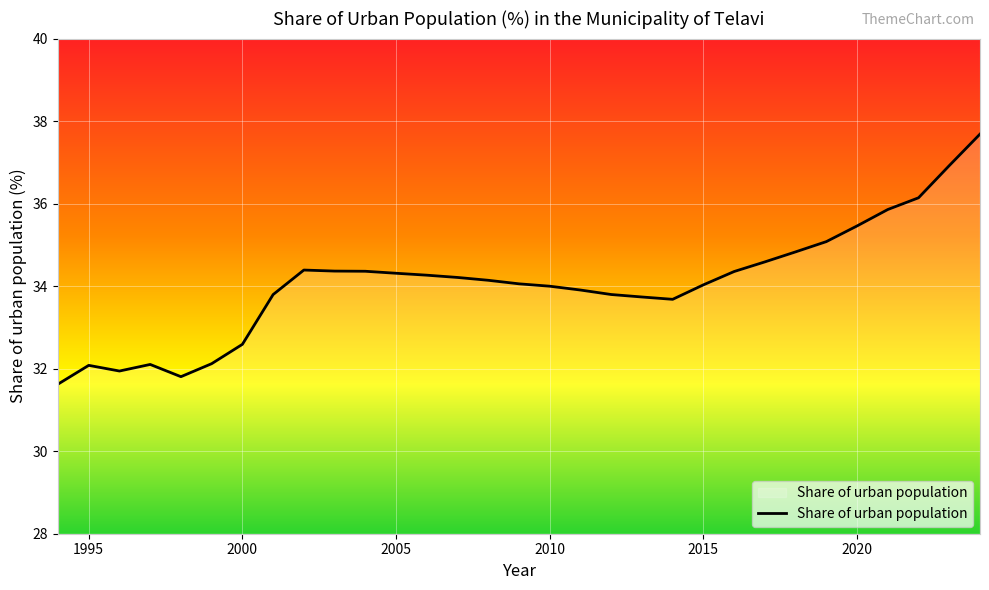

What is the minimum value shown in the chart?

31.6